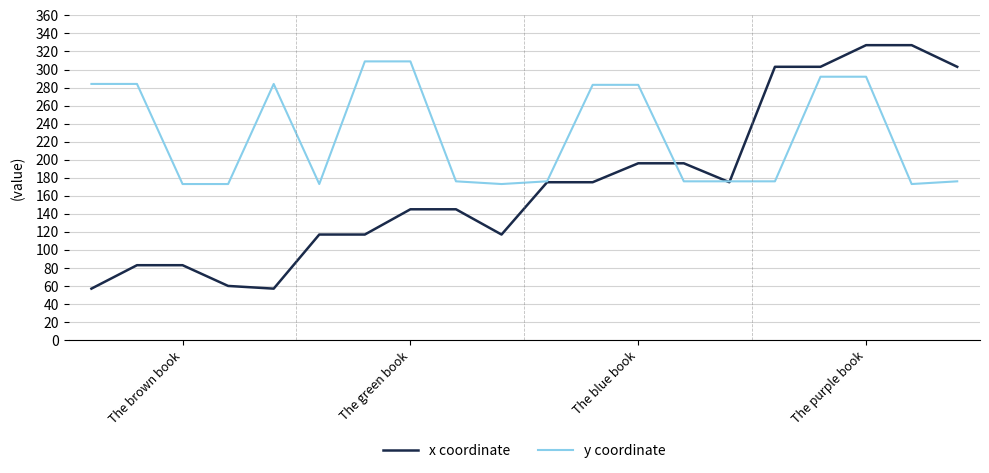

List the series in order of their overall mean, lowest first.

x coordinate, y coordinate